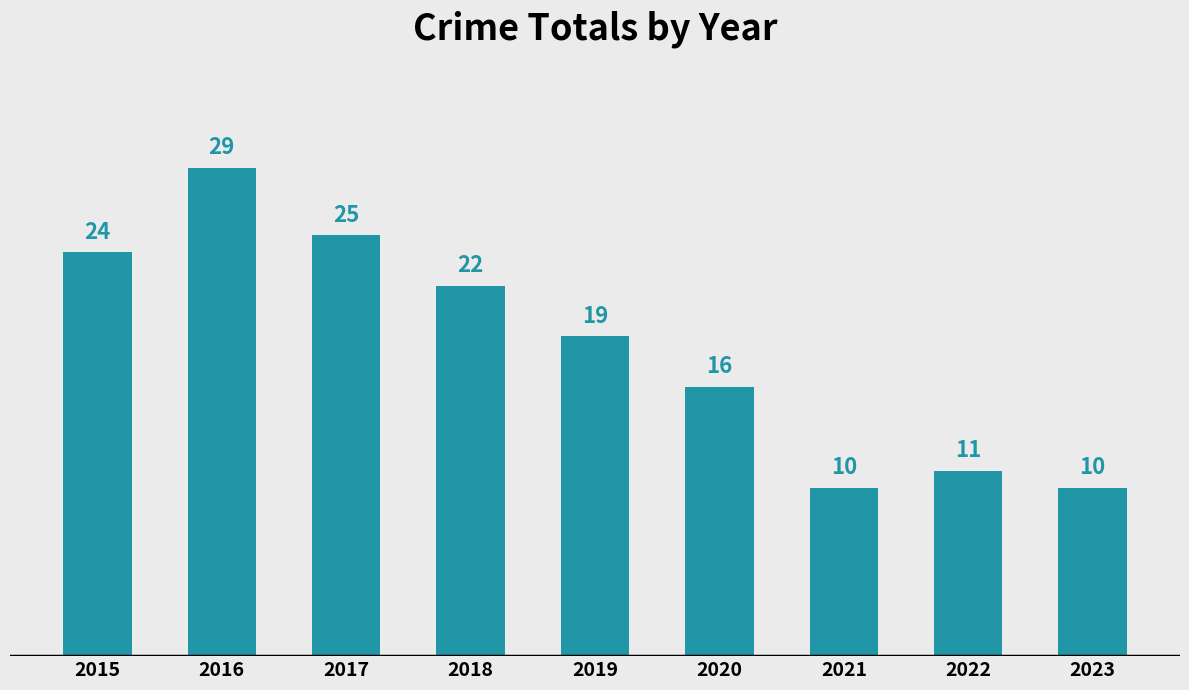

What is the change in value from 2019 to 2023?

-9